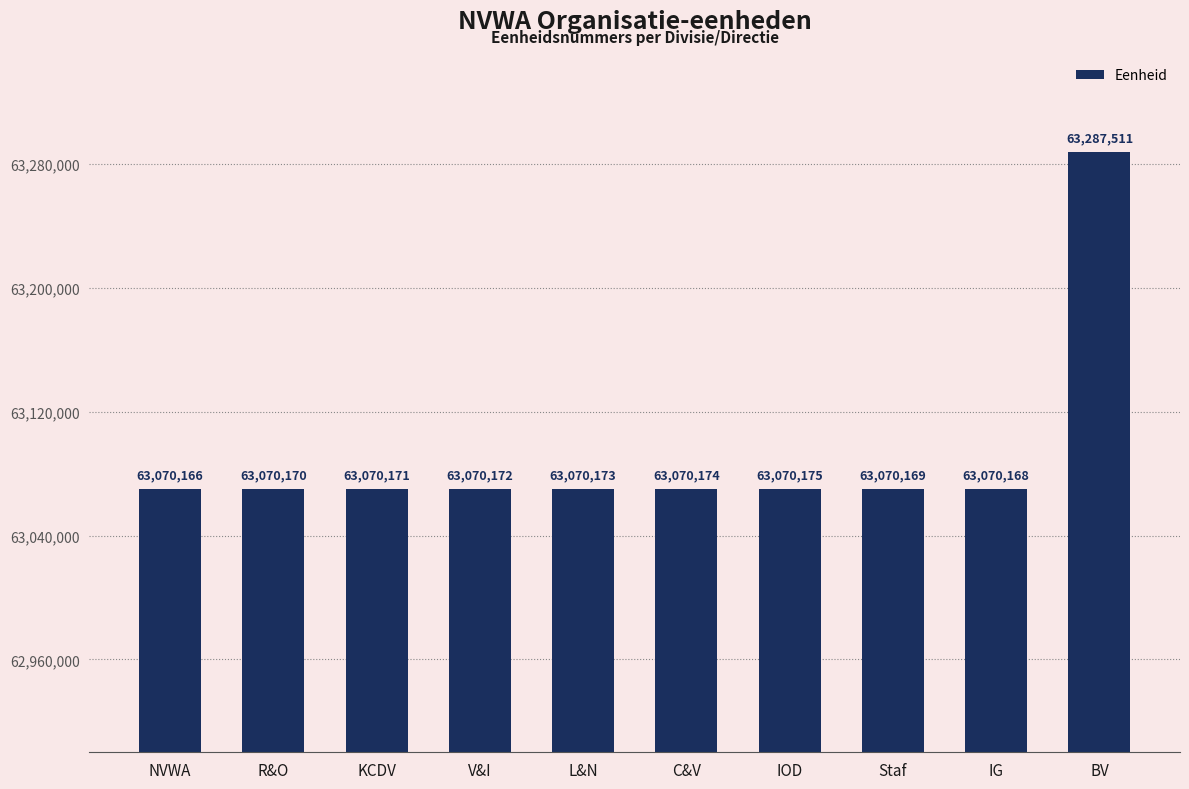

What is the label of the 1st bar from the right?

BV